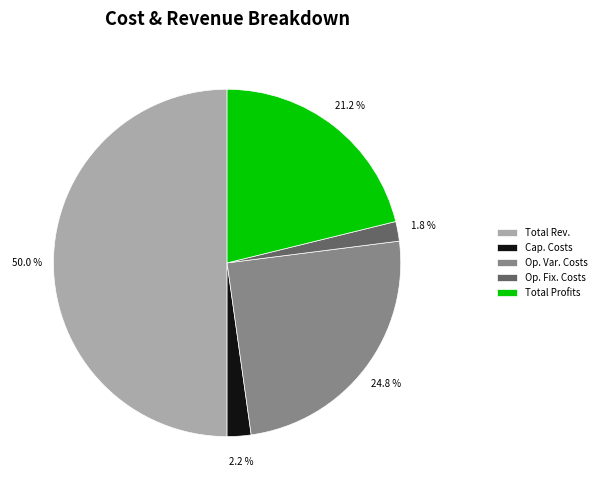

Is Op. Var. Costs the majority of the pie?

No